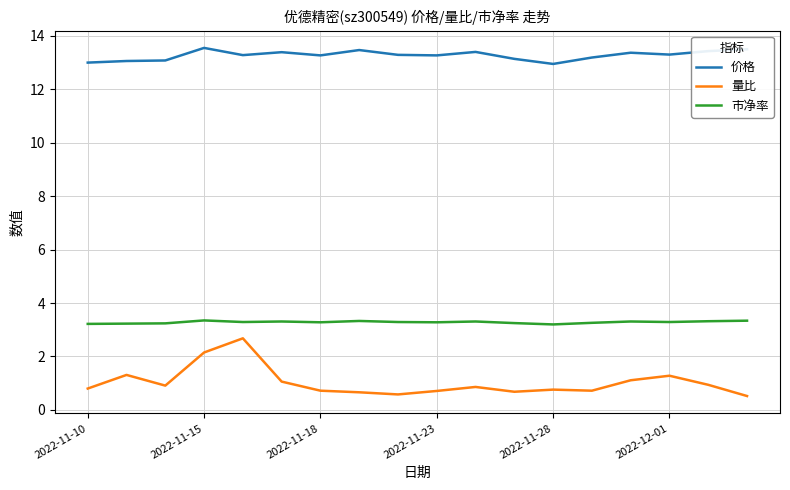

What is the highest value of the 量比 series?

2.7